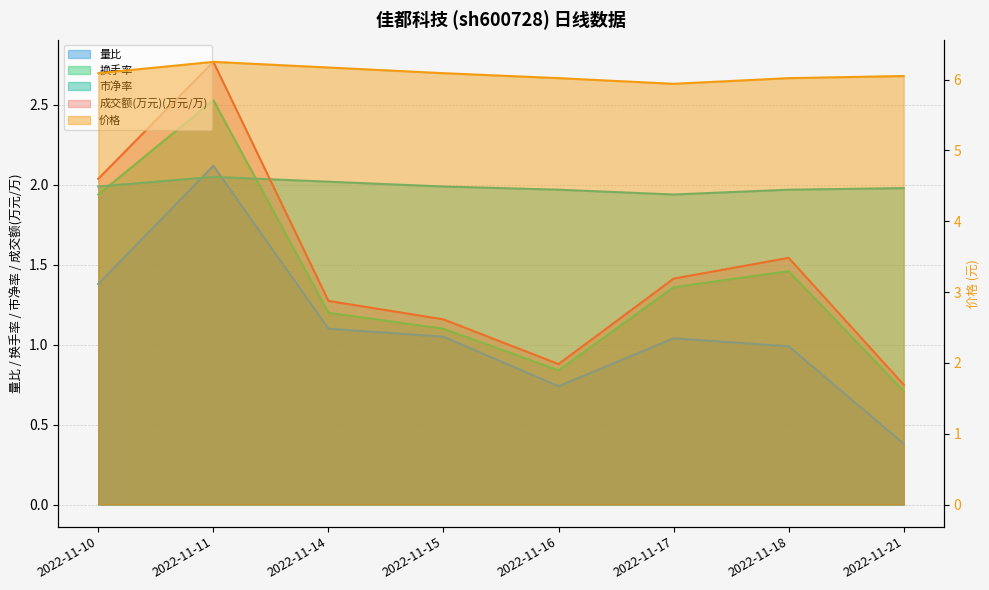

Is it true that 换手率 equals 1.2 at 2022-11-14?

True